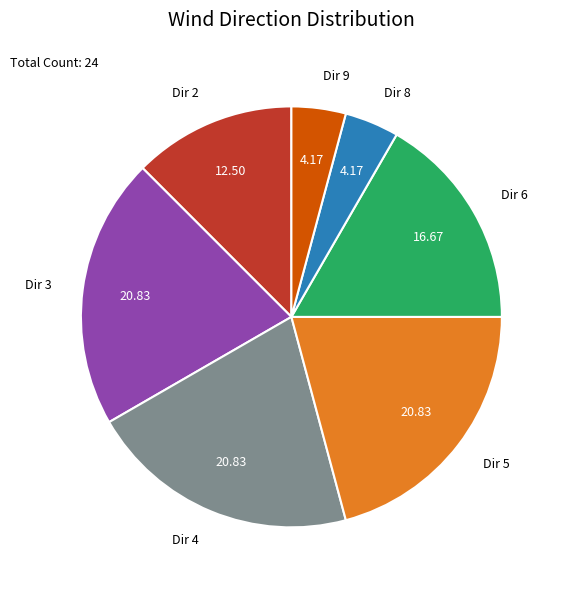

Do Dir 5 and Dir 4 together represent more than half of the pie?

No